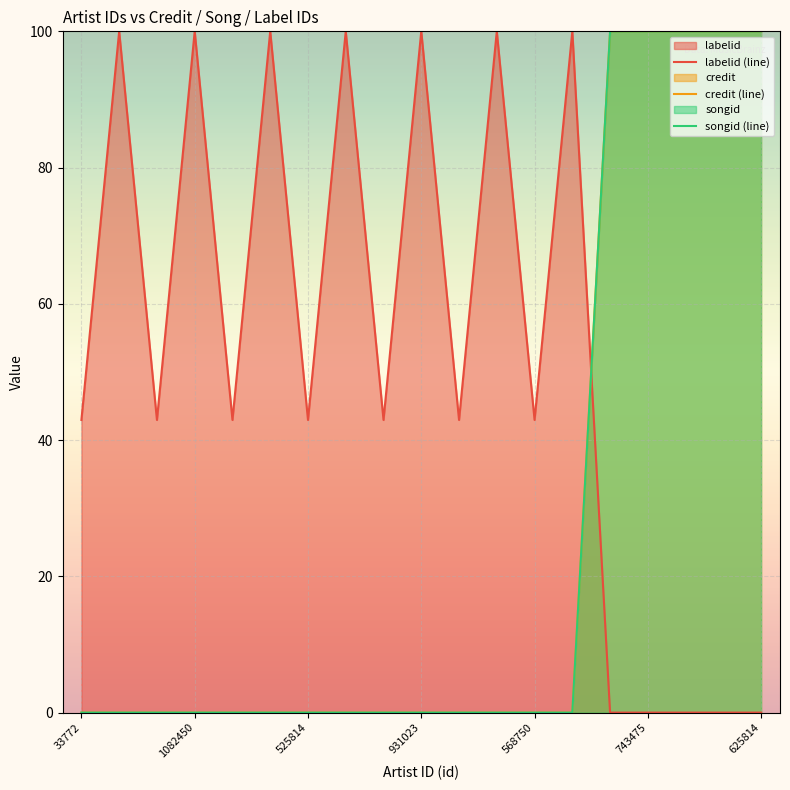

What is the label of the 12th point from the left?

1624882